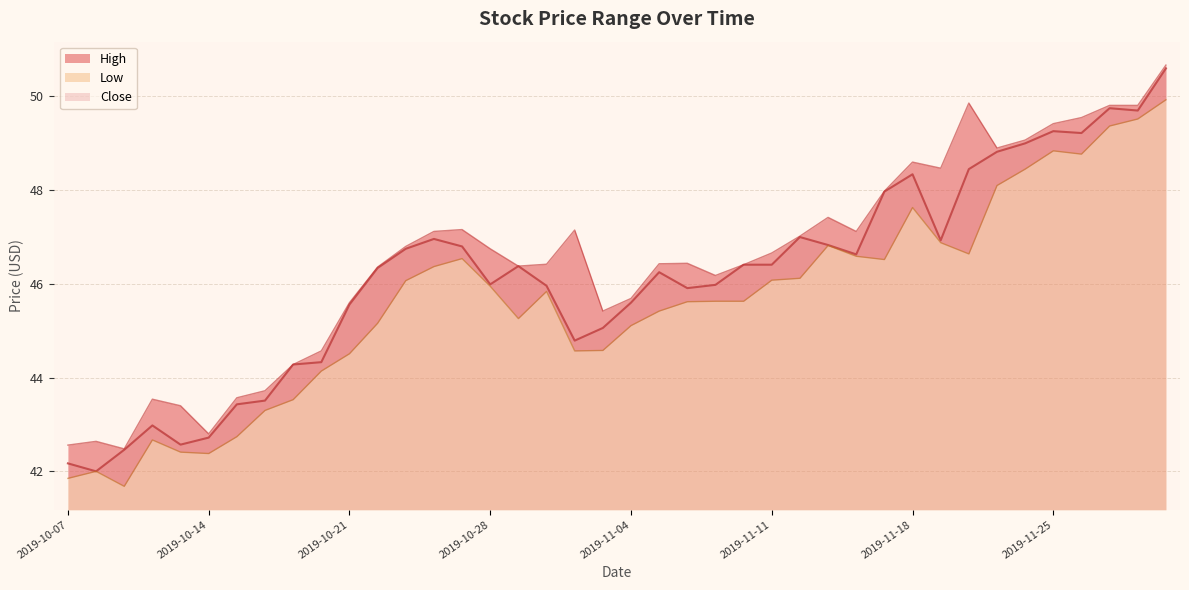

Reading left to right, extract all data points from this chart.

High: 2019-10-07=42.6	2019-10-08=42.6	2019-10-09=42.5	2019-10-10=43.5	2019-10-11=43.4	2019-10-14=42.8	2019-10-15=43.6	2019-10-16=43.7	2019-10-17=44.3	2019-10-18=44.6	2019-10-21=45.6	2019-10-22=46.4	2019-10-23=46.8	2019-10-24=47.1	2019-10-25=47.2	2019-10-28=46.8	2019-10-29=46.4	2019-10-30=46.4	2019-10-31=47.1	2019-11-01=45.4	2019-11-04=45.7	2019-11-05=46.4	2019-11-06=46.4	2019-11-07=46.2	2019-11-08=46.4	2019-11-11=46.7	2019-11-12=47.0	2019-11-13=47.4	2019-11-14=47.1	2019-11-15=48.0	2019-11-18=48.6	2019-11-19=48.5	2019-11-20=49.9	2019-11-21=48.9	2019-11-22=49.1	2019-11-25=49.4	2019-11-26=49.5	2019-11-27=49.8	2019-11-29=49.8	2019-12-02=50.7
Low: 2019-10-07=41.9	2019-10-08=42.0	2019-10-09=41.7	2019-10-10=42.7	2019-10-11=42.4	2019-10-14=42.4	2019-10-15=42.7	2019-10-16=43.3	2019-10-17=43.5	2019-10-18=44.1	2019-10-21=44.5	2019-10-22=45.2	2019-10-23=46.1	2019-10-24=46.4	2019-10-25=46.5	2019-10-28=46.0	2019-10-29=45.3	2019-10-30=45.8	2019-10-31=44.6	2019-11-01=44.6	2019-11-04=45.1	2019-11-05=45.4	2019-11-06=45.6	2019-11-07=45.6	2019-11-08=45.6	2019-11-11=46.1	2019-11-12=46.1	2019-11-13=46.8	2019-11-14=46.6	2019-11-15=46.5	2019-11-18=47.6	2019-11-19=46.9	2019-11-20=46.6	2019-11-21=48.1	2019-11-22=48.5	2019-11-25=48.8	2019-11-26=48.8	2019-11-27=49.4	2019-11-29=49.5	2019-12-02=49.9
Close: 2019-10-07=42.2	2019-10-08=42.0	2019-10-09=42.5	2019-10-10=43.0	2019-10-11=42.6	2019-10-14=42.7	2019-10-15=43.4	2019-10-16=43.5	2019-10-17=44.3	2019-10-18=44.3	2019-10-21=45.6	2019-10-22=46.3	2019-10-23=46.8	2019-10-24=47.0	2019-10-25=46.8	2019-10-28=46.0	2019-10-29=46.4	2019-10-30=46.0	2019-10-31=44.8	2019-11-01=45.1	2019-11-04=45.6	2019-11-05=46.2	2019-11-06=45.9	2019-11-07=46.0	2019-11-08=46.4	2019-11-11=46.4	2019-11-12=47.0	2019-11-13=46.8	2019-11-14=46.6	2019-11-15=48.0	2019-11-18=48.3	2019-11-19=46.9	2019-11-20=48.5	2019-11-21=48.8	2019-11-22=49.0	2019-11-25=49.3	2019-11-26=49.2	2019-11-27=49.8	2019-11-29=49.7	2019-12-02=50.6